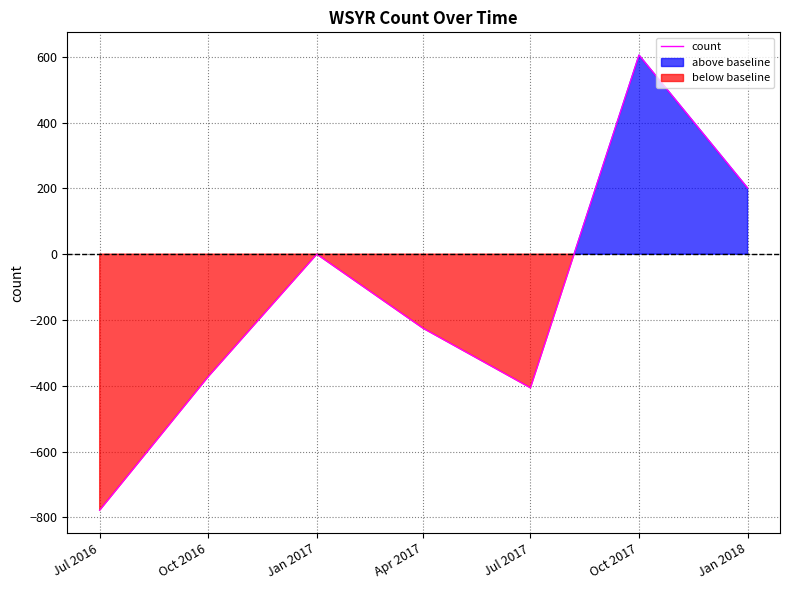

What is the greatest value displayed?

605